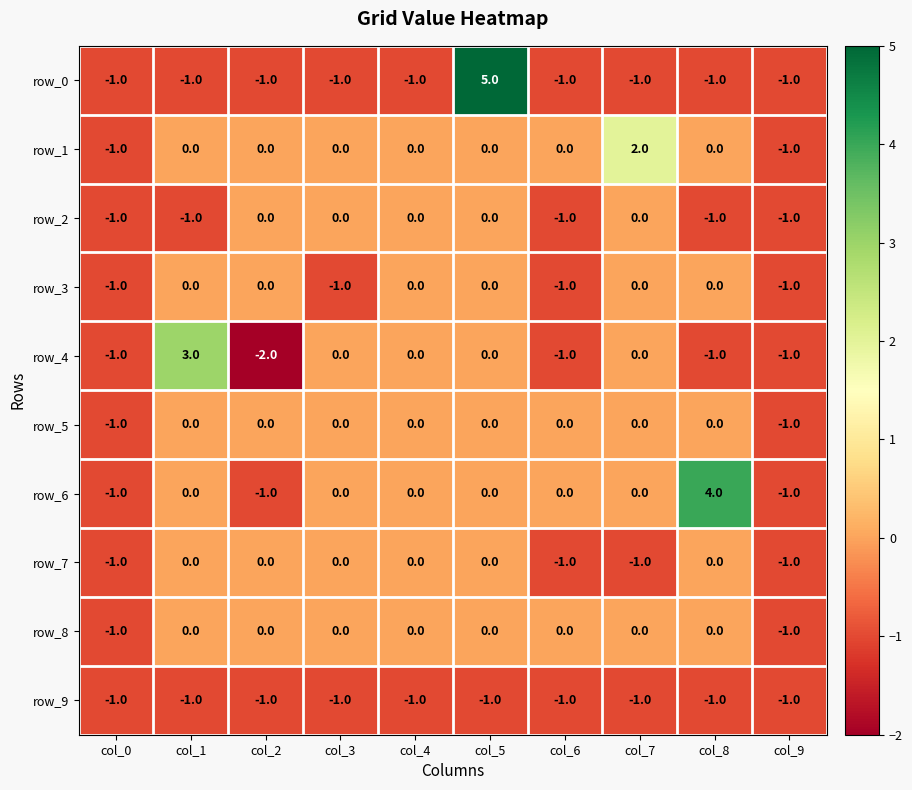

Reading left to right, what are all the values shown in this chart?

row_0: -1	-1	-1	-1	-1	5	-1	-1	-1	-1
row_1: -1	0	0	0	0	0	0	2	0	-1
row_2: -1	-1	0	0	0	0	-1	0	-1	-1
row_3: -1	0	0	-1	0	0	-1	0	0	-1
row_4: -1	3	-2	0	0	0	-1	0	-1	-1
row_5: -1	0	0	0	0	0	0	0	0	-1
row_6: -1	0	-1	0	0	0	0	0	4	-1
row_7: -1	0	0	0	0	0	-1	-1	0	-1
row_8: -1	0	0	0	0	0	0	0	0	-1
row_9: -1	-1	-1	-1	-1	-1	-1	-1	-1	-1